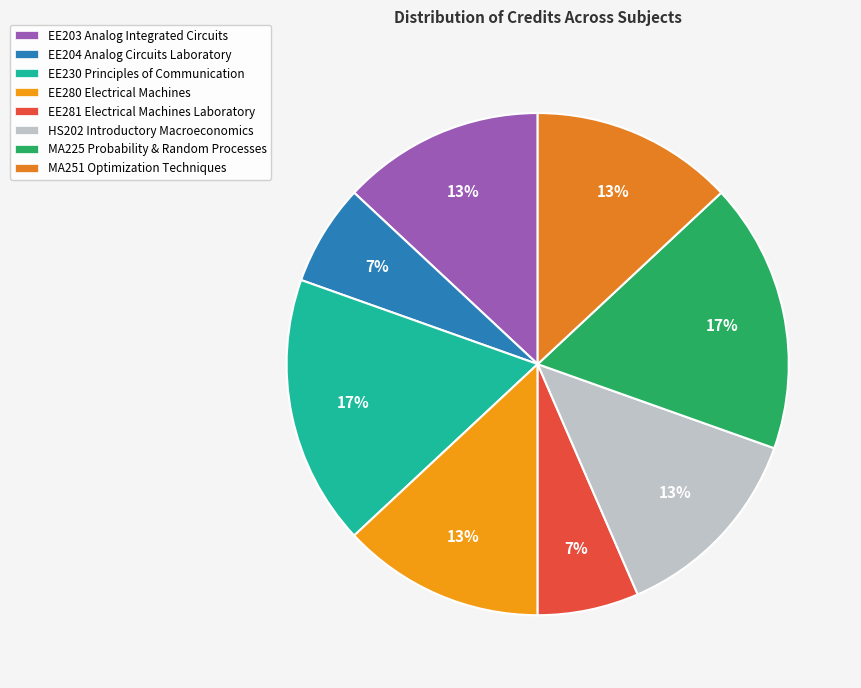

How many slices are in this pie chart?

8